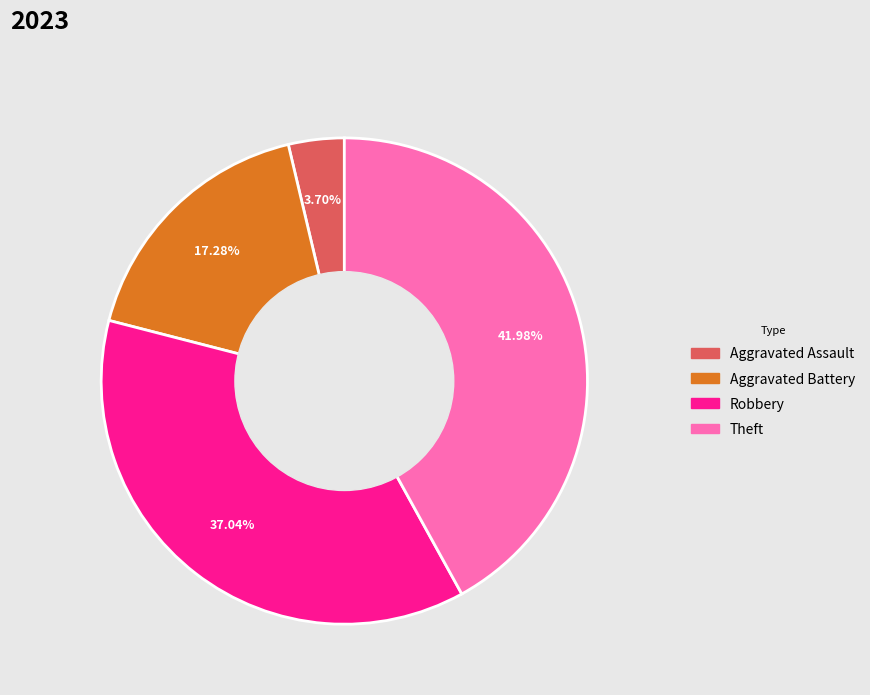

Does any single category account for the majority?

No